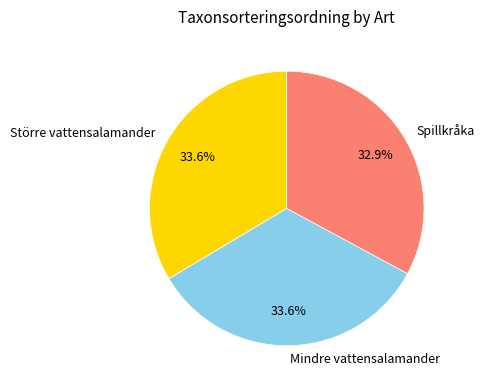

True or false: Mindre vattensalamander accounts for 34% of the total.

True